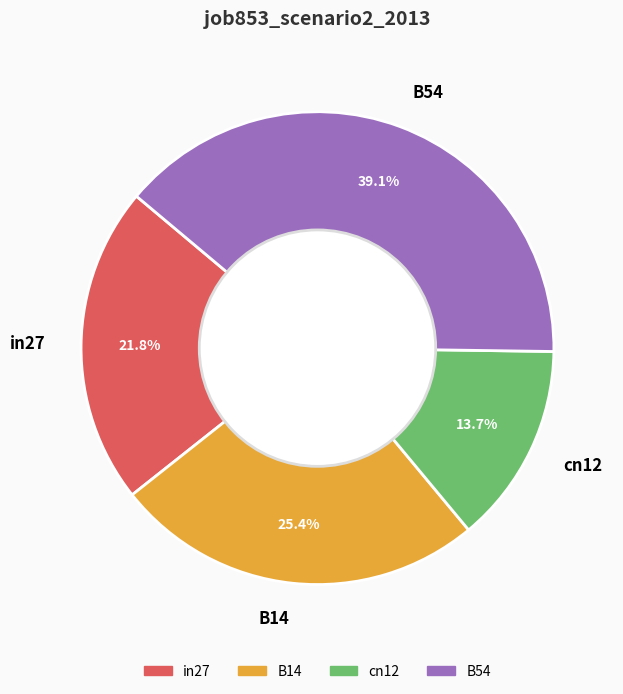

Count the number of slices in the pie.

4